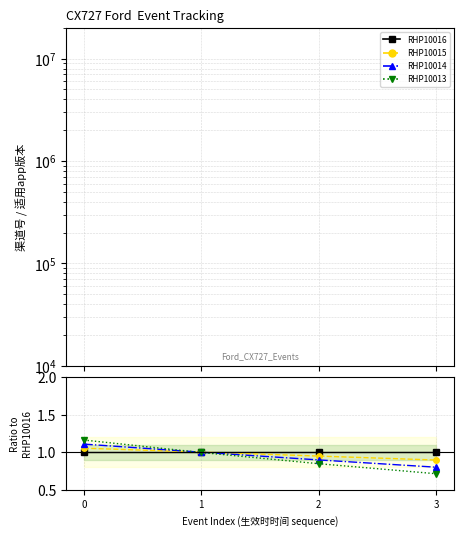

At how many categories does at least one series exceed 0?

4